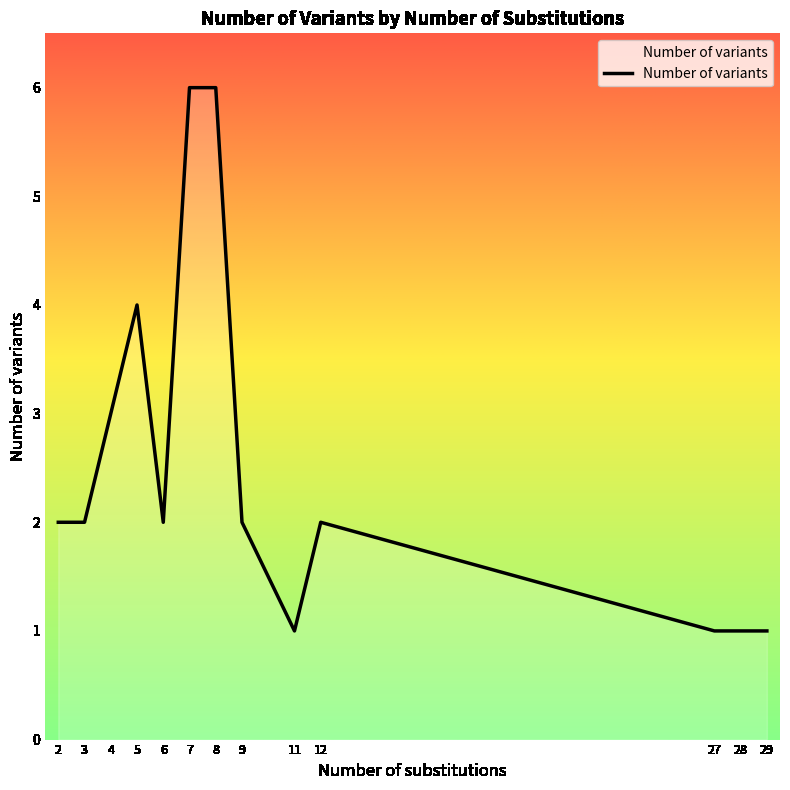

Reading right to left, extract all data points from this chart.

1	1	1	2	1	2	6	6	2	4	3	2	2